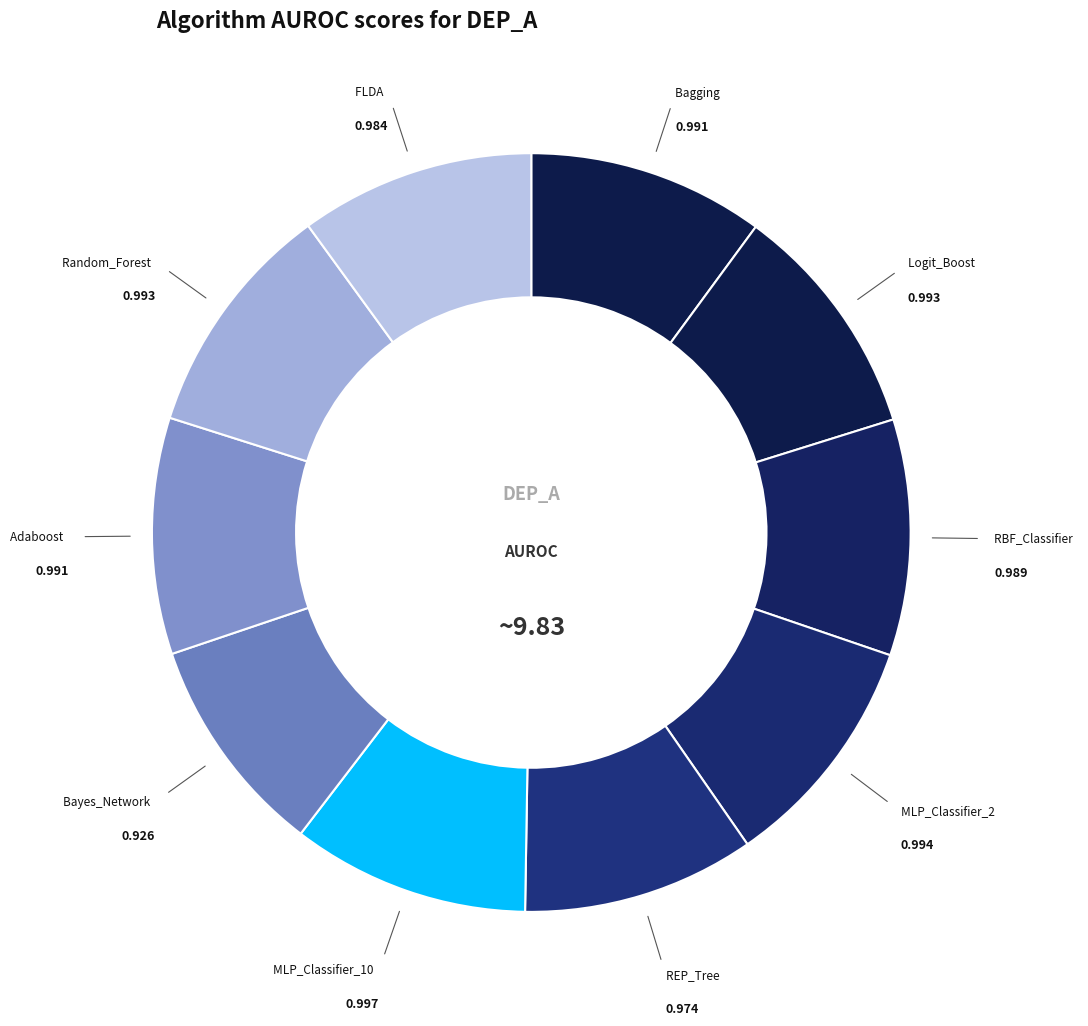

Which category has the biggest portion of the pie?

MLP_Classifier_10